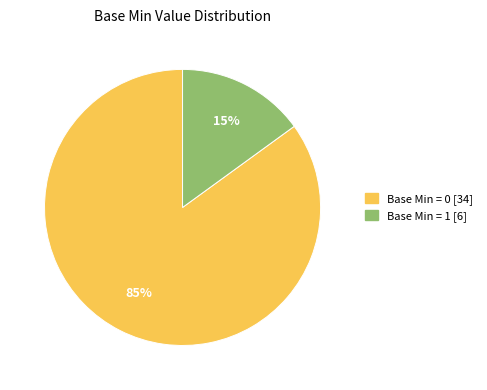

To the nearest percent, what is the average slice percentage?

50%